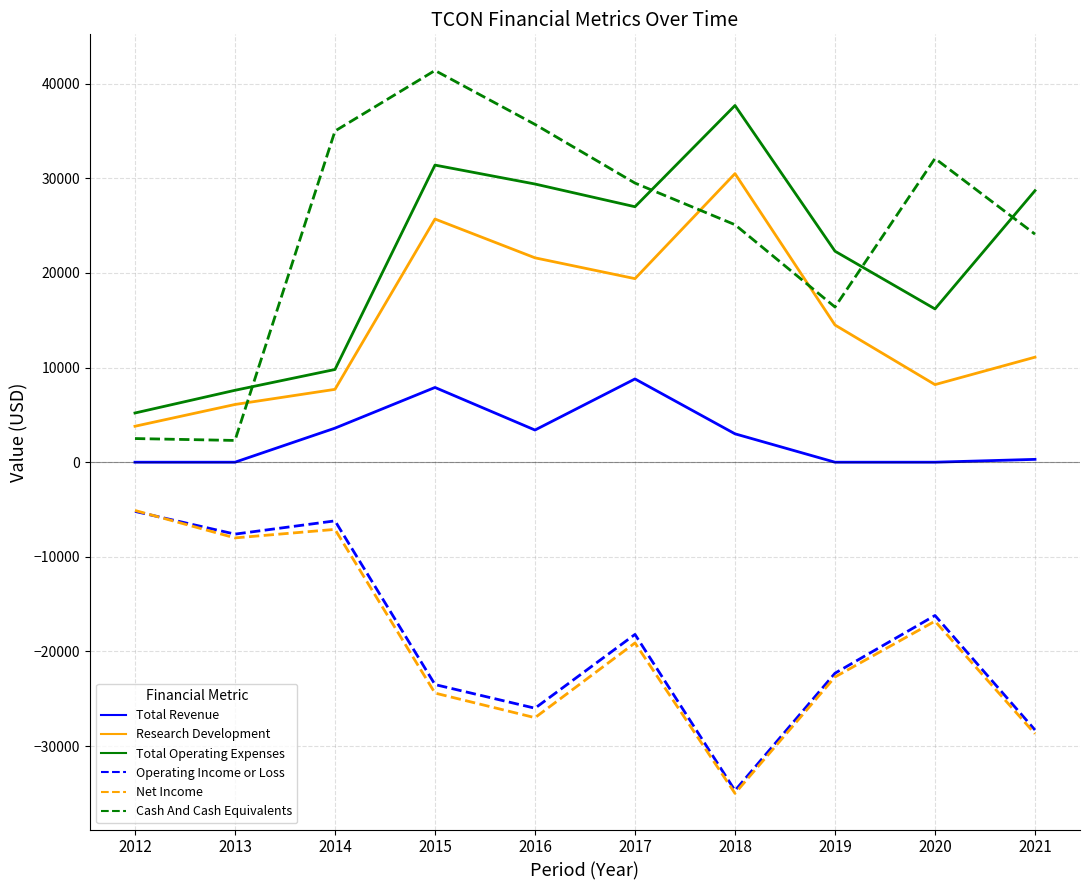

True or false: Cash And Cash Equivalents has a value of 55828 at 2014.

False